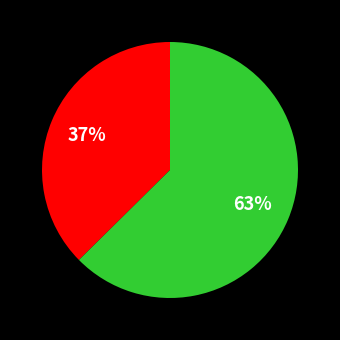

Is there any slice that represents more than half of the pie?

Yes